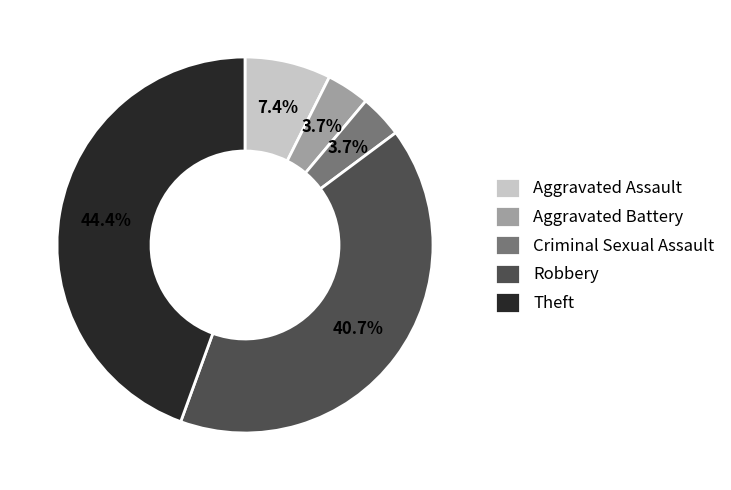

Approximately how many times larger is the value at Criminal Sexual Assault compared to Aggravated Assault?

0.5